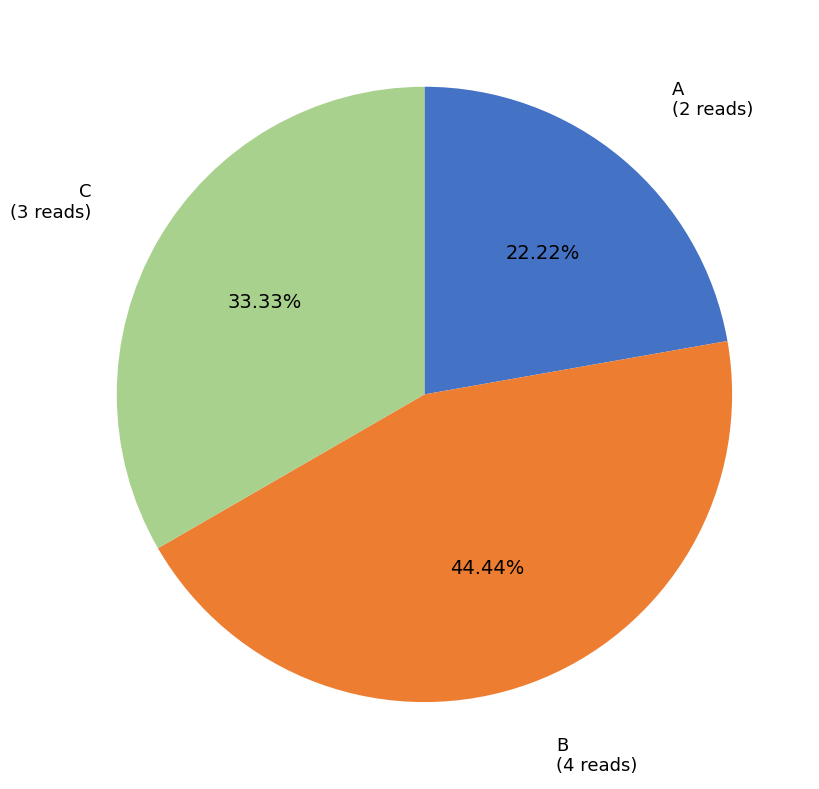

How many slices are in this pie chart?

3